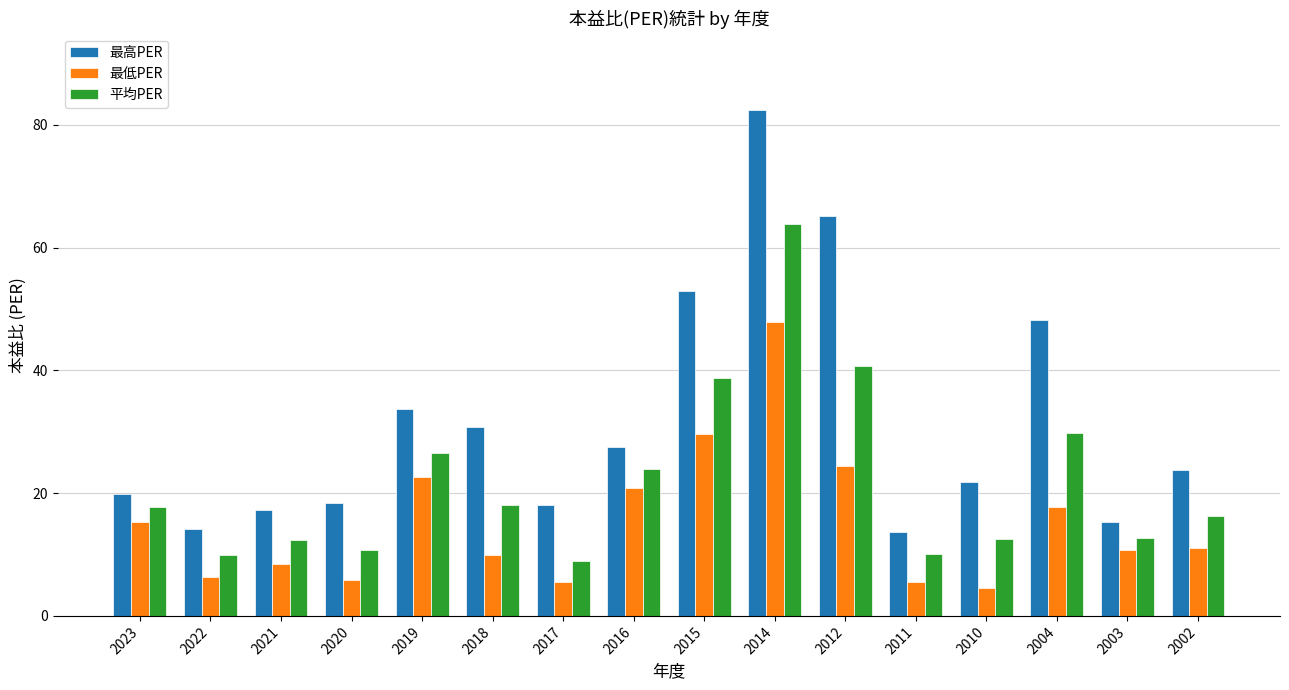

Between 2020 and 2004, which series saw the biggest shift?

最高PER